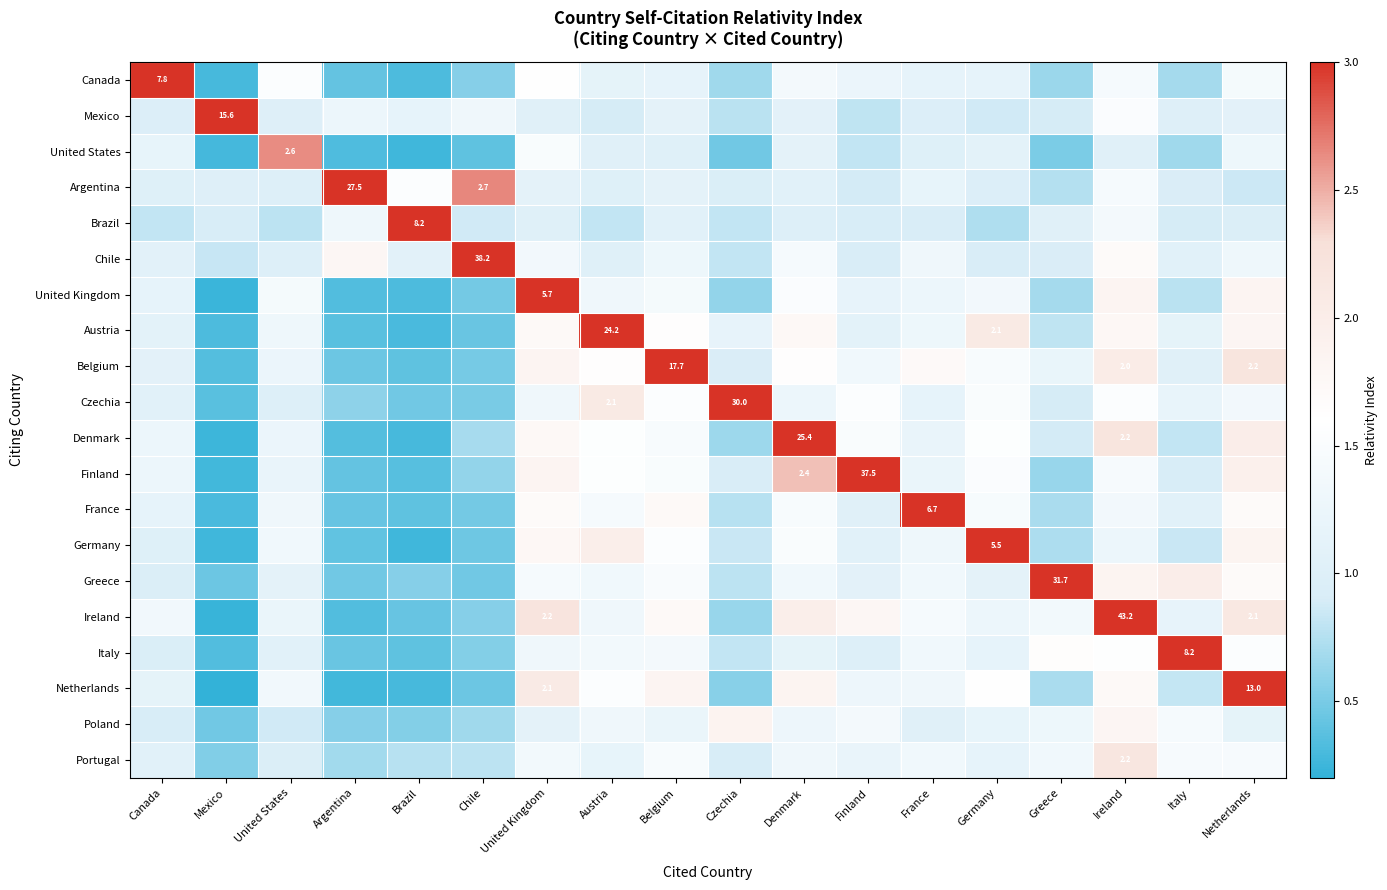

What is the difference between the second highest and second lowest values in the Denmark series?

1.9